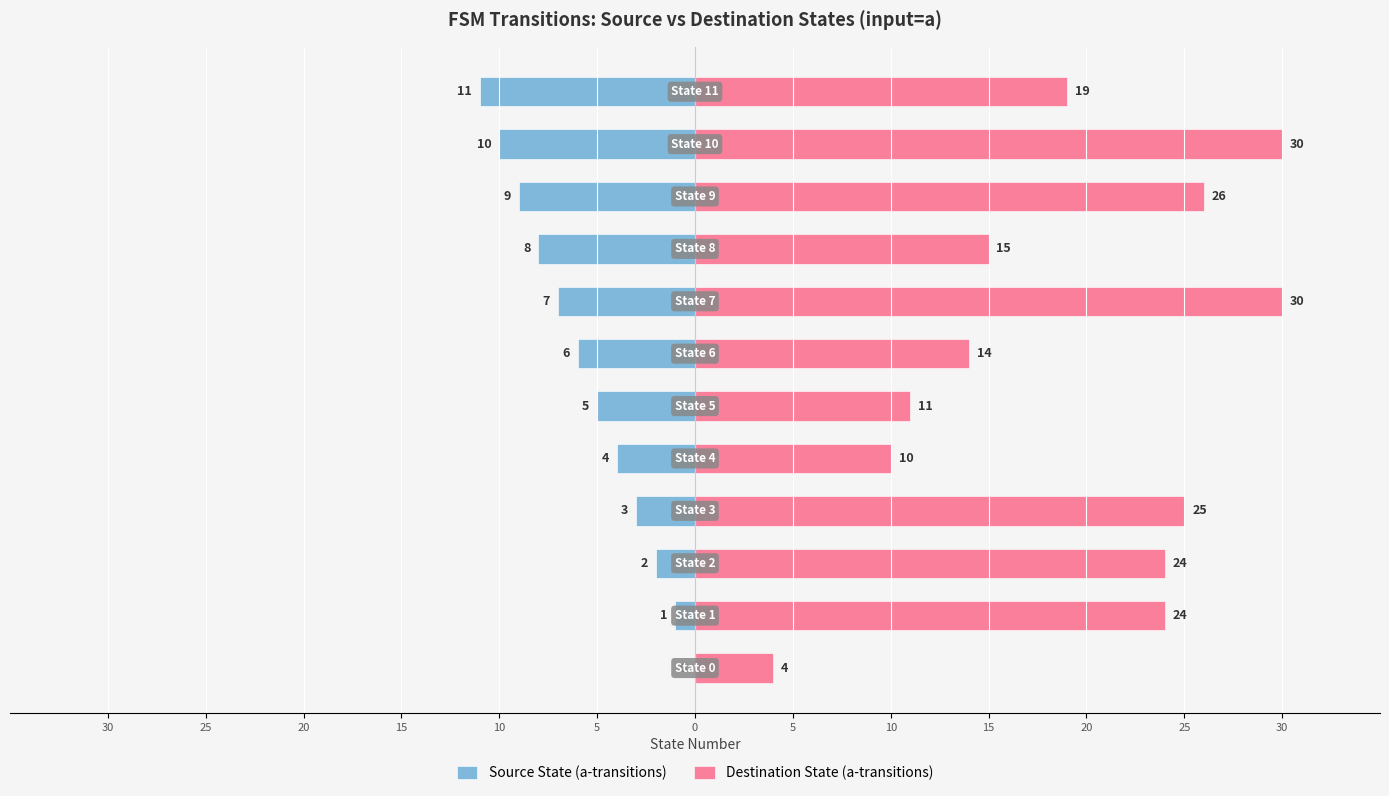

Reading left to right, extract all data points from this chart.

Source State (a-transitions): 0	-1	-2	-3	-4	-5	-6	-7	-8	-9	-10	-11
Destination State (a-transitions): 4	24	24	25	10	11	14	30	15	26	30	19